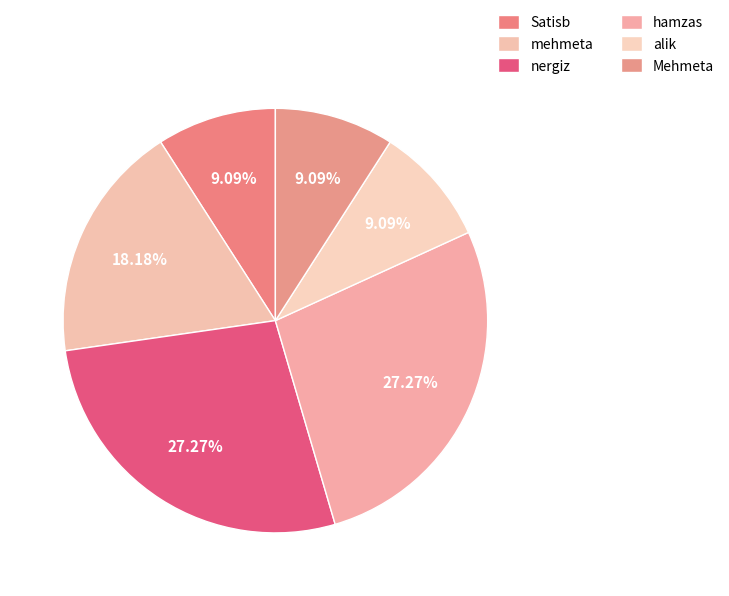

Does Mehmeta account for over 50% of the chart?

No